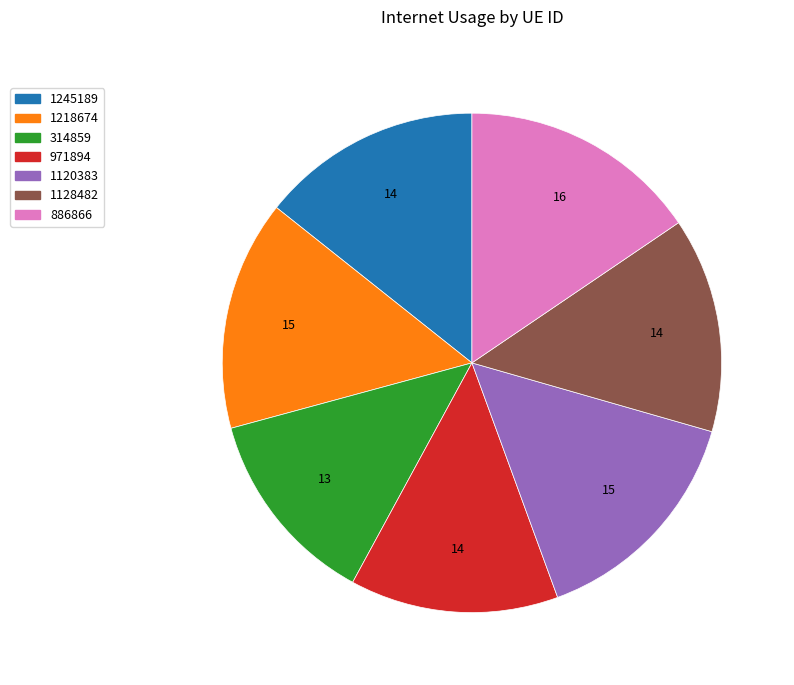

Does 886866 account for over 50% of the chart?

No